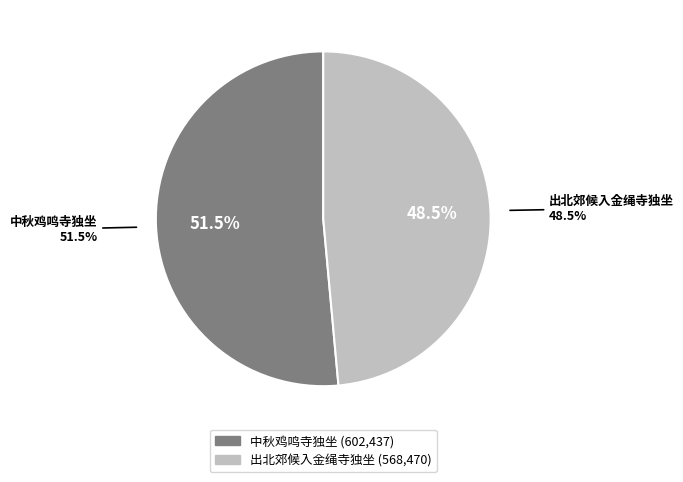

How many segments does this pie chart have?

2